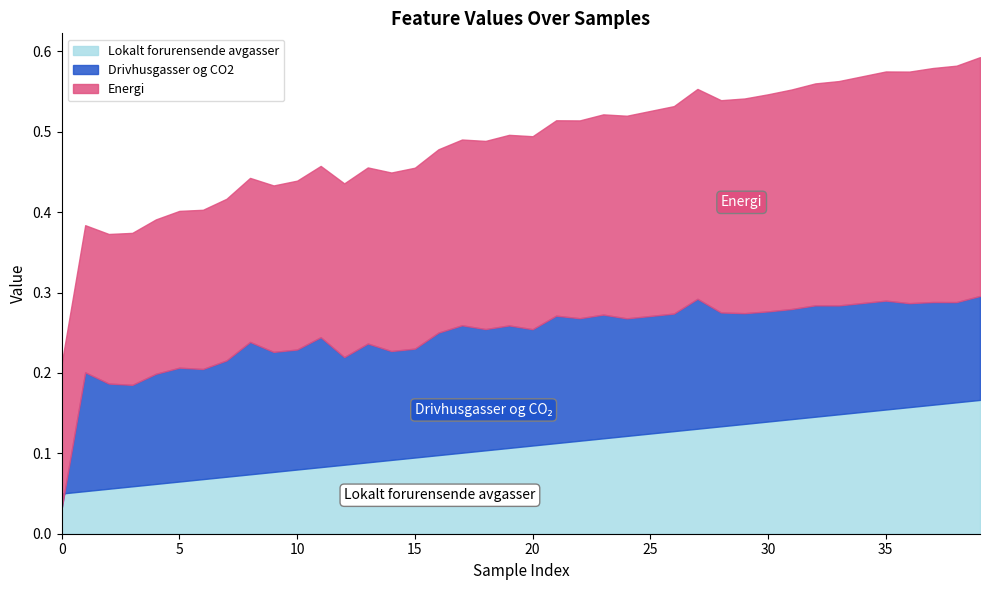

Which has a higher value, 32 or 13?

32